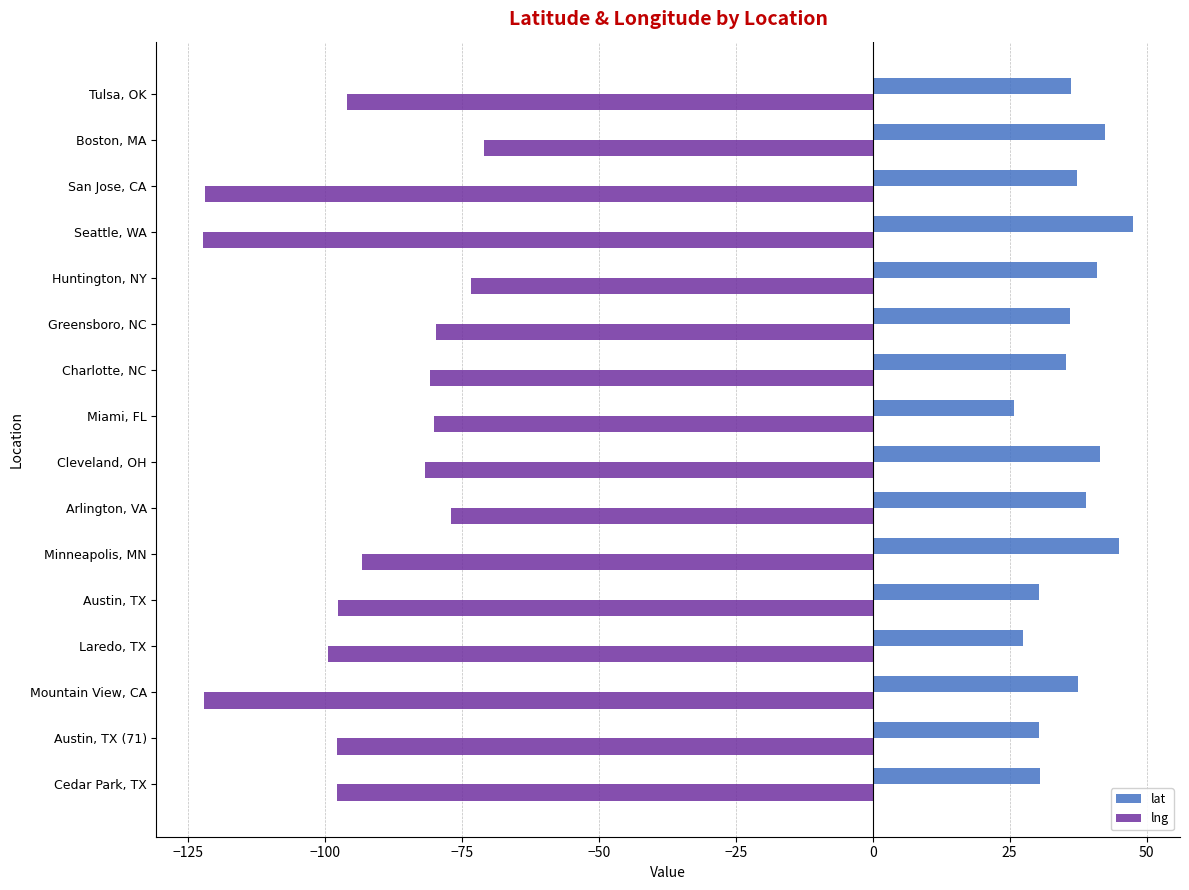

What is the difference between the second highest and minimum values in the lat series?

19.2